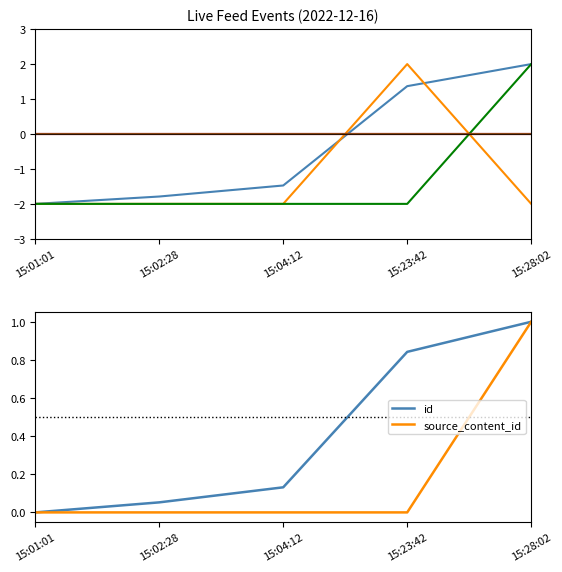

What is the spread (max minus min) of values at 15:04:12?

2.1